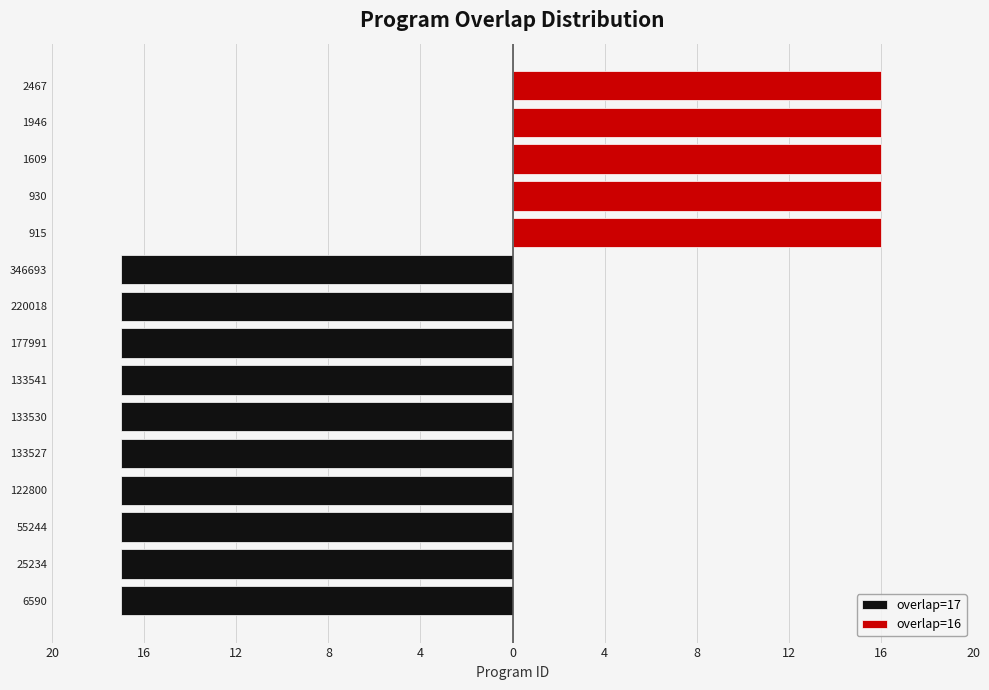

True or false: the data shows 17 at 346693.

True